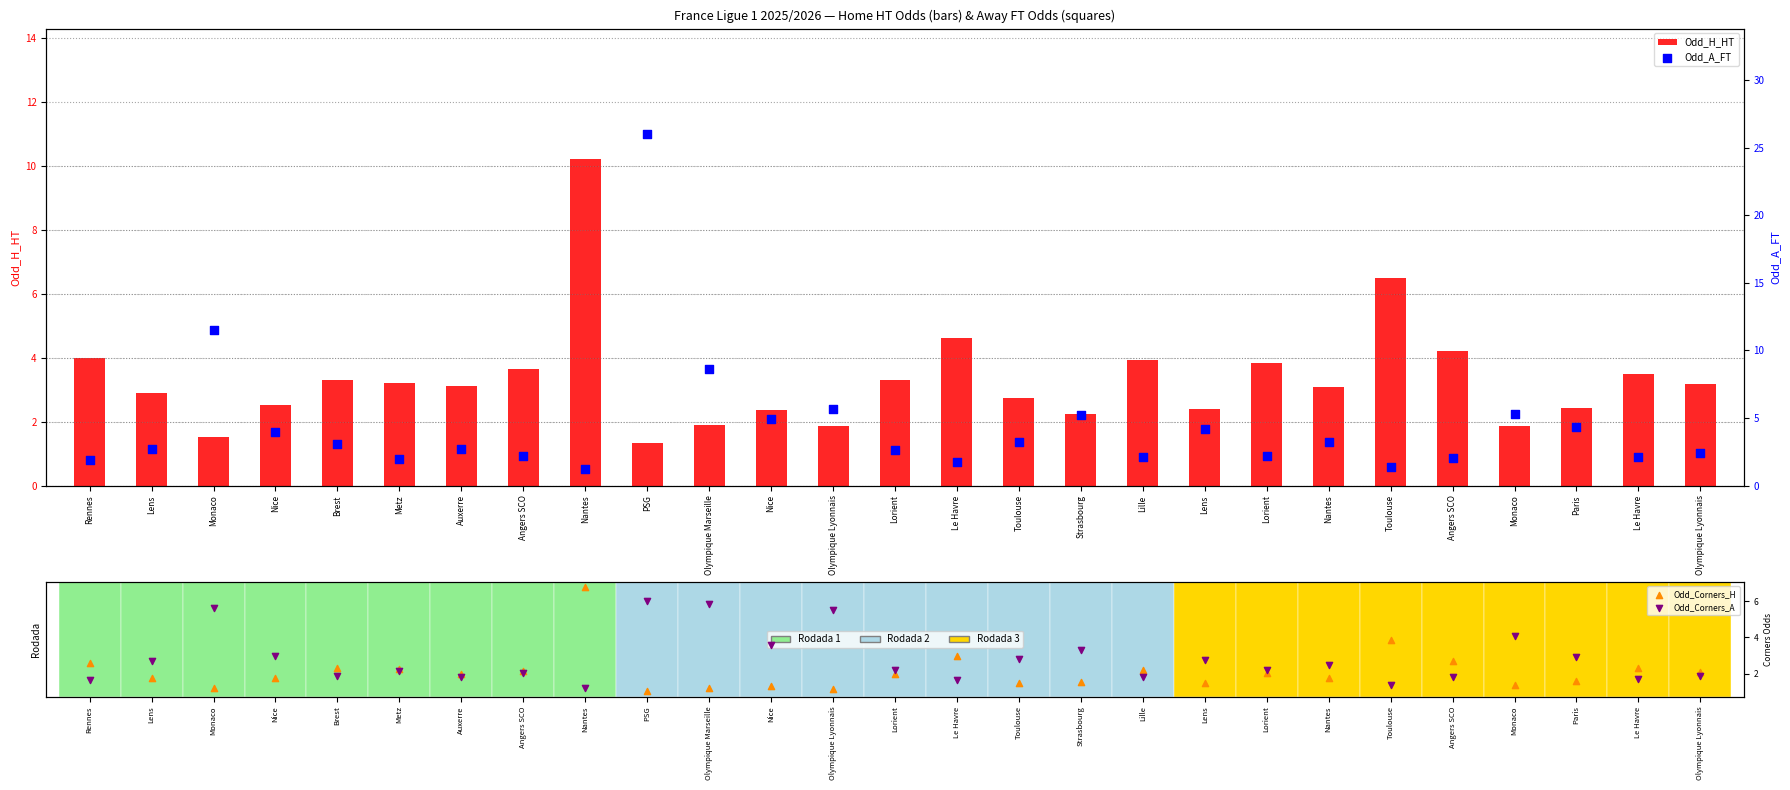

Which series has the largest total across all categories?

Odd_A_FT